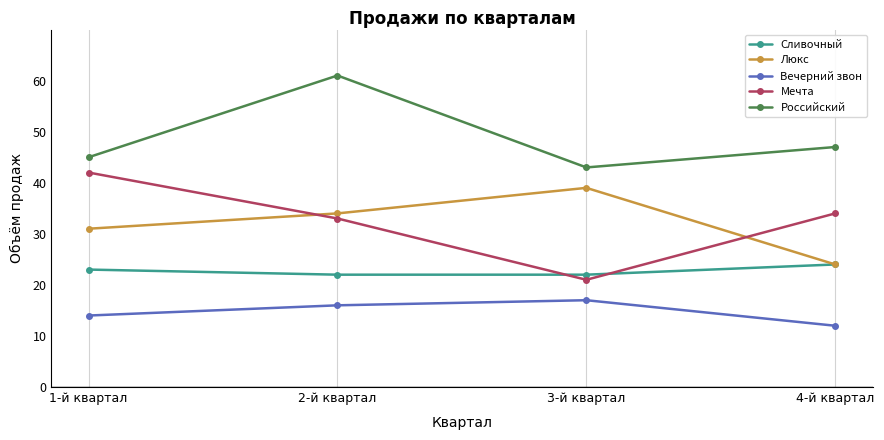

Reading right to left, transcribe all the data shown in this chart.

Сливочный: 24	22	22	23
Люкс: 24	39	34	31
Вечерний звон: 12	17	16	14
Мечта: 34	21	33	42
Российский: 47	43	61	45